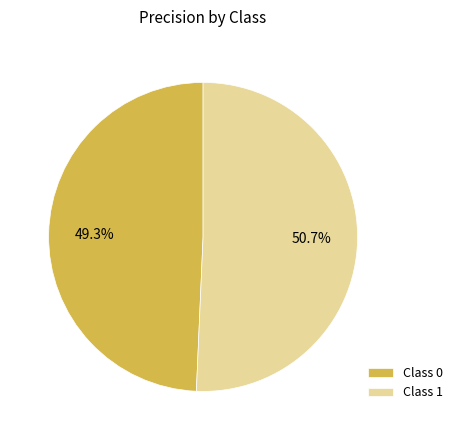

Which category accounts for the majority?

Class 1